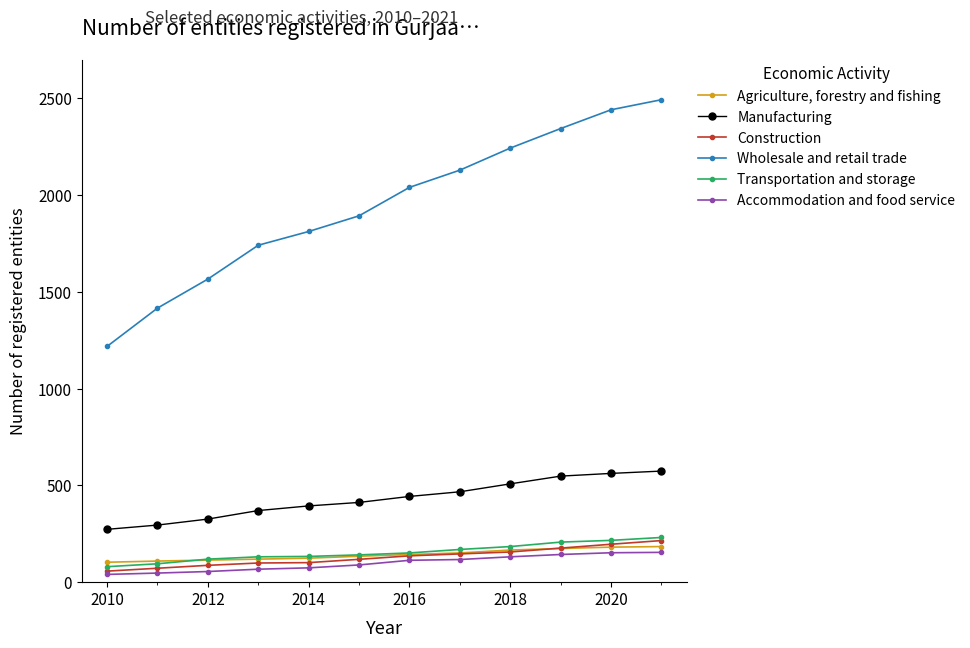

At how many categories does at least one series exceed 621?

12